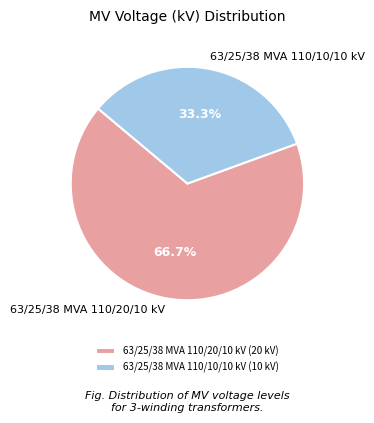

The 63/25/38 MVA 110/20/10 kV slice represents 78% of the pie. True or false?

False